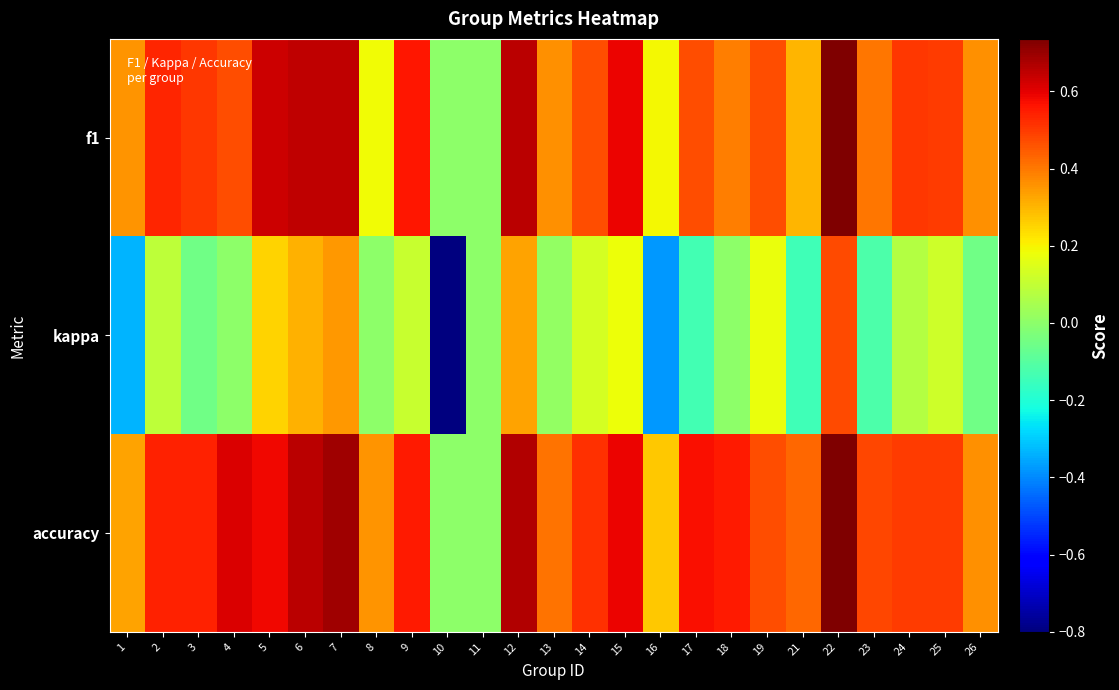

What is the total value across all series at 24?

1.1